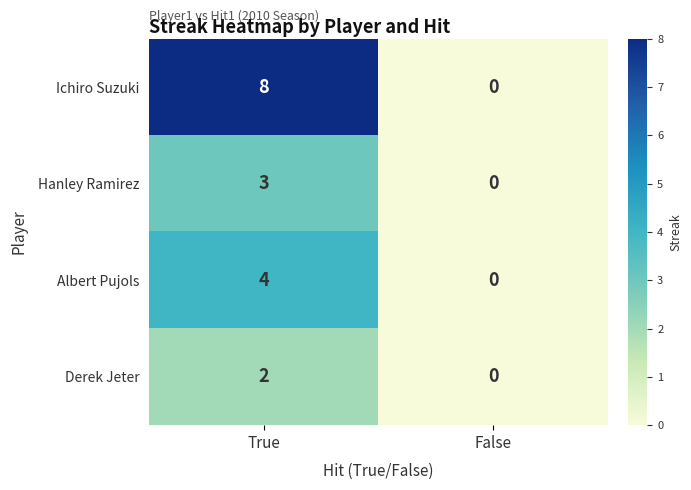

The value of Albert Pujols at False is 3. True or false?

False